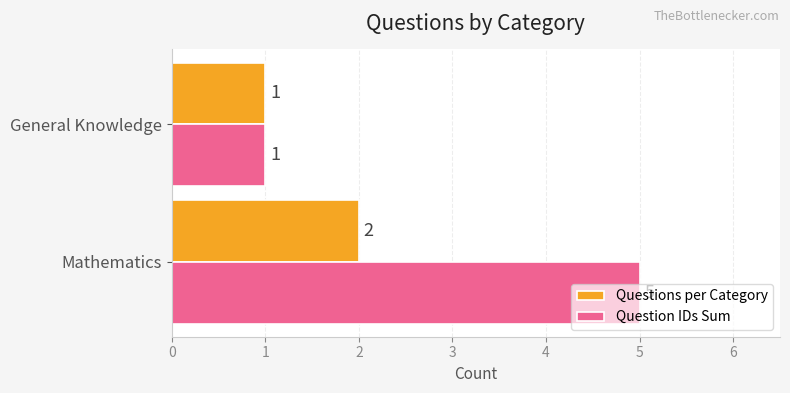

What is the average value of the Question IDs Sum series?

3